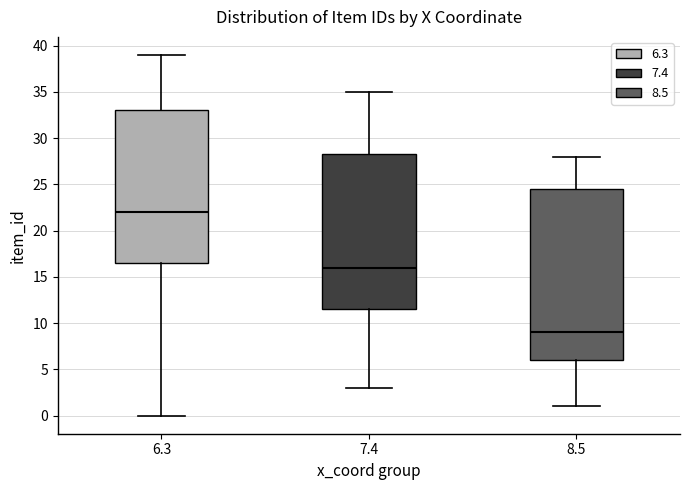

Which box has the highest median line?

6.3